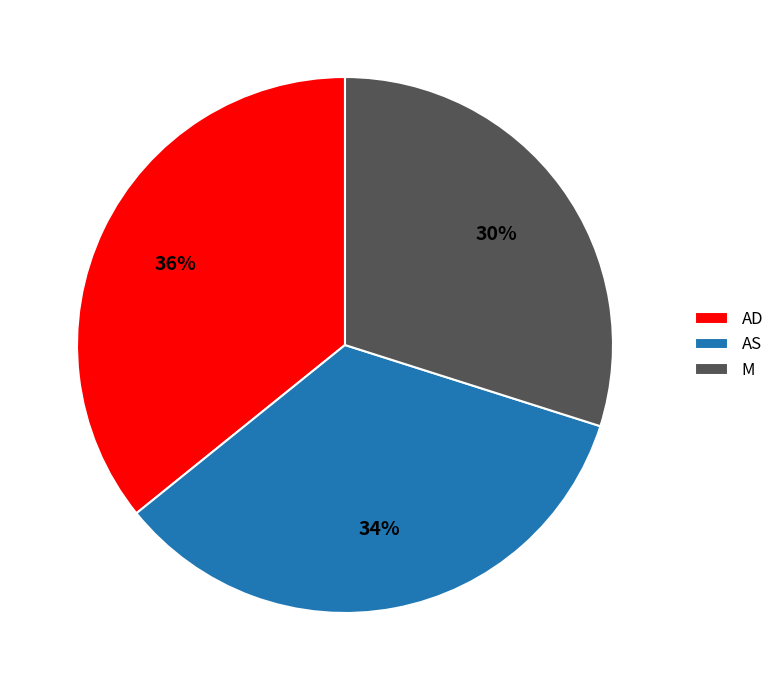

Is there a majority slice in this chart?

No